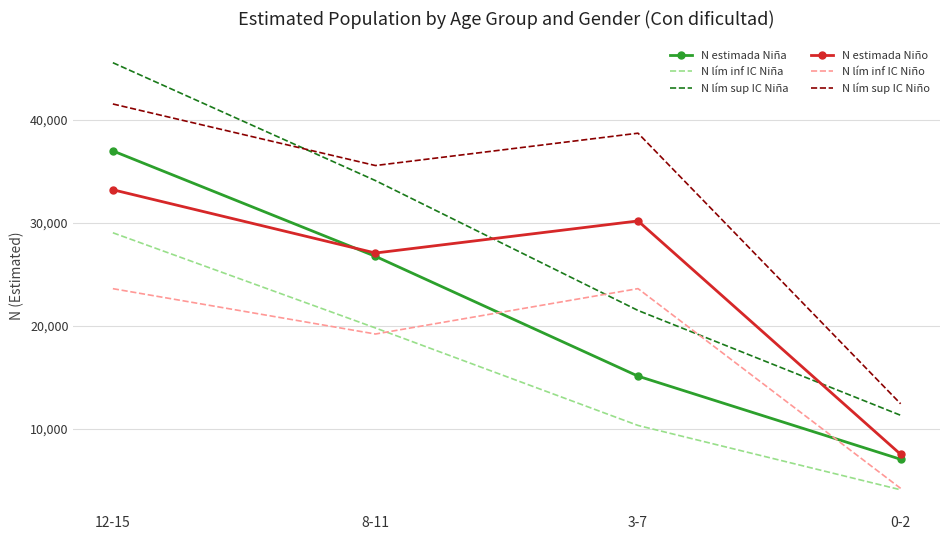

What is the spread (max minus min) of values at 3-7?

28365